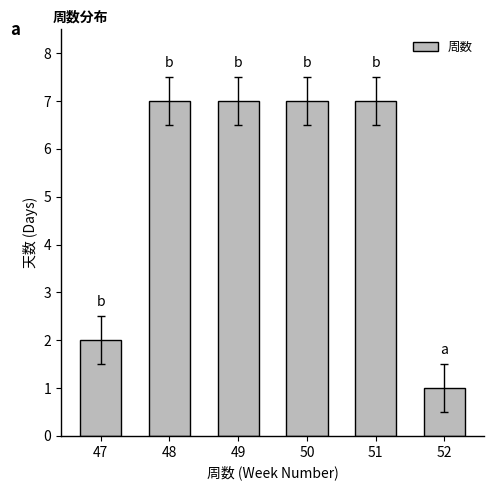

At which label is the value closest to 4?

47